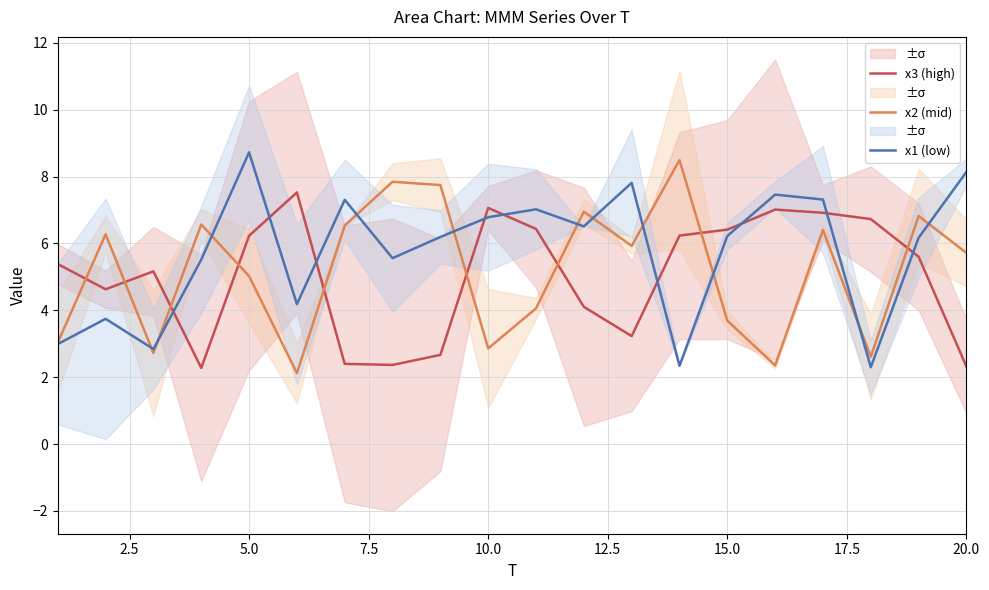

Is this an area chart (filled region under the line)?

No